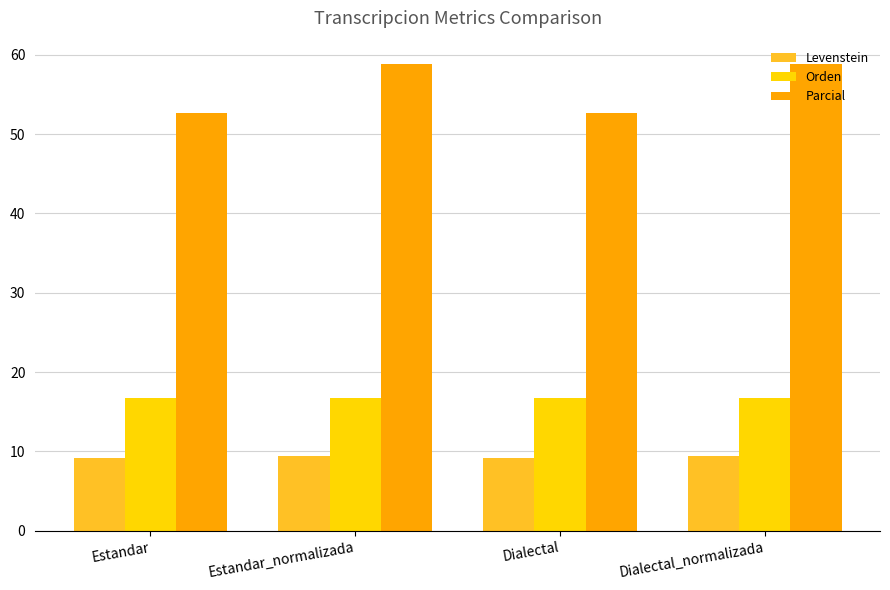

True or false: Levenstein has a value of 5.4 at Dialectal_normalizada.

False